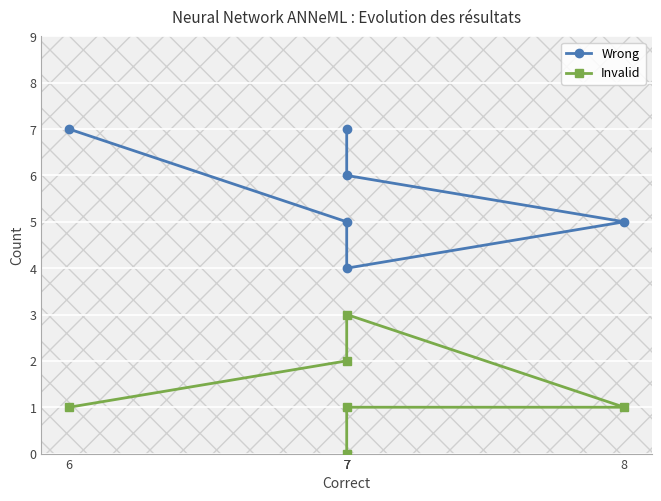

How many data points in Wrong are above 6?

2